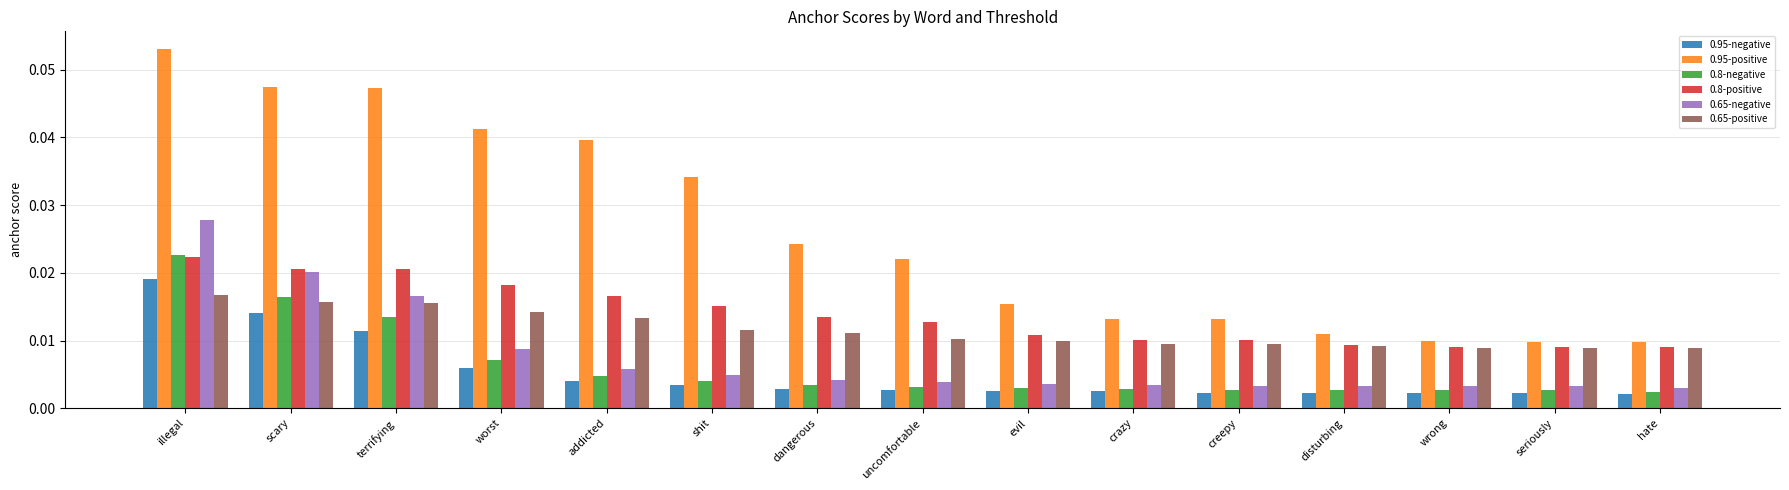

Which series has the largest range (max minus min)?

0.95-positive